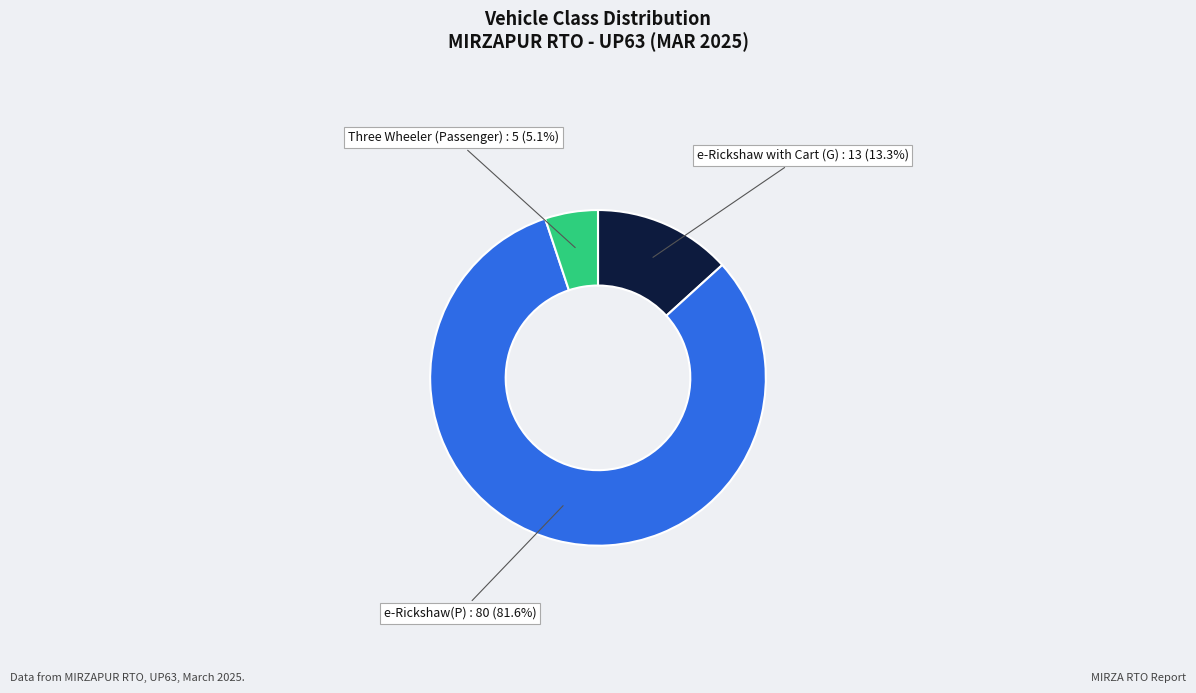

Combined, what portion of the pie is e-Rickshaw with Cart (G) and e-Rickshaw(P)?

94.9%